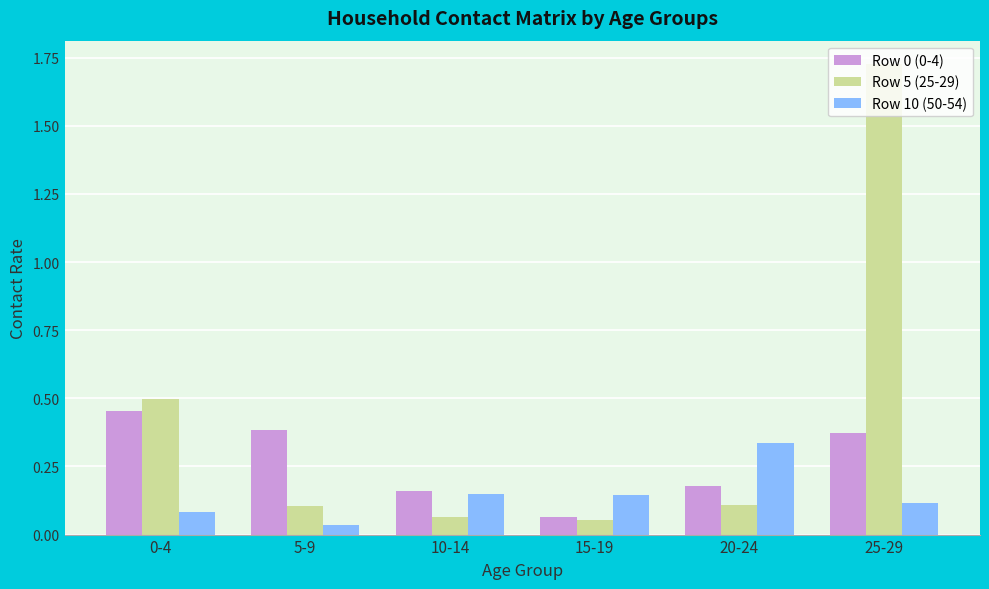

At which category is the sum across all series the highest?

25-29